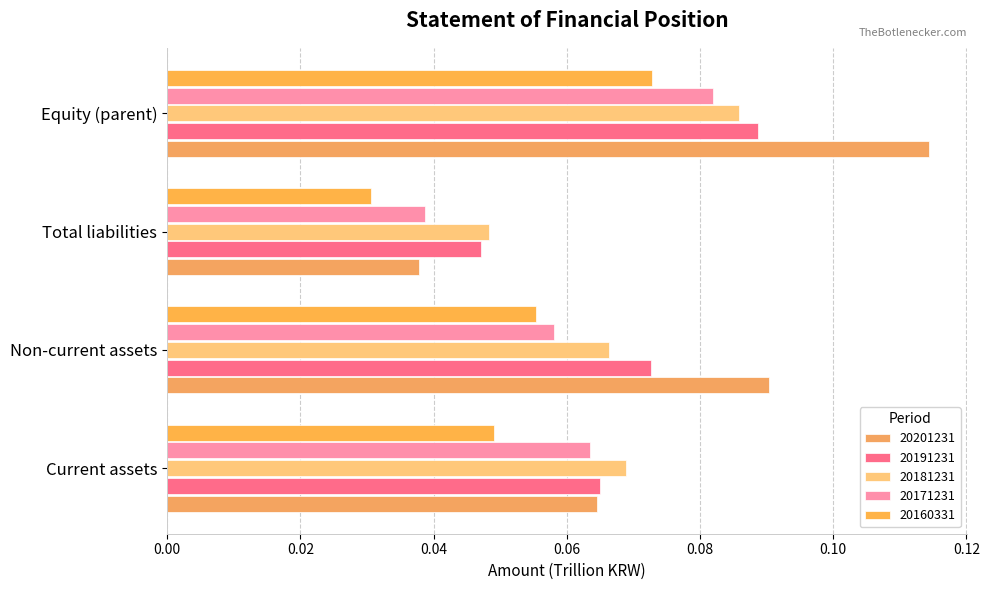

Between Current assets and Equity (parent), which series saw the biggest shift?

20201231